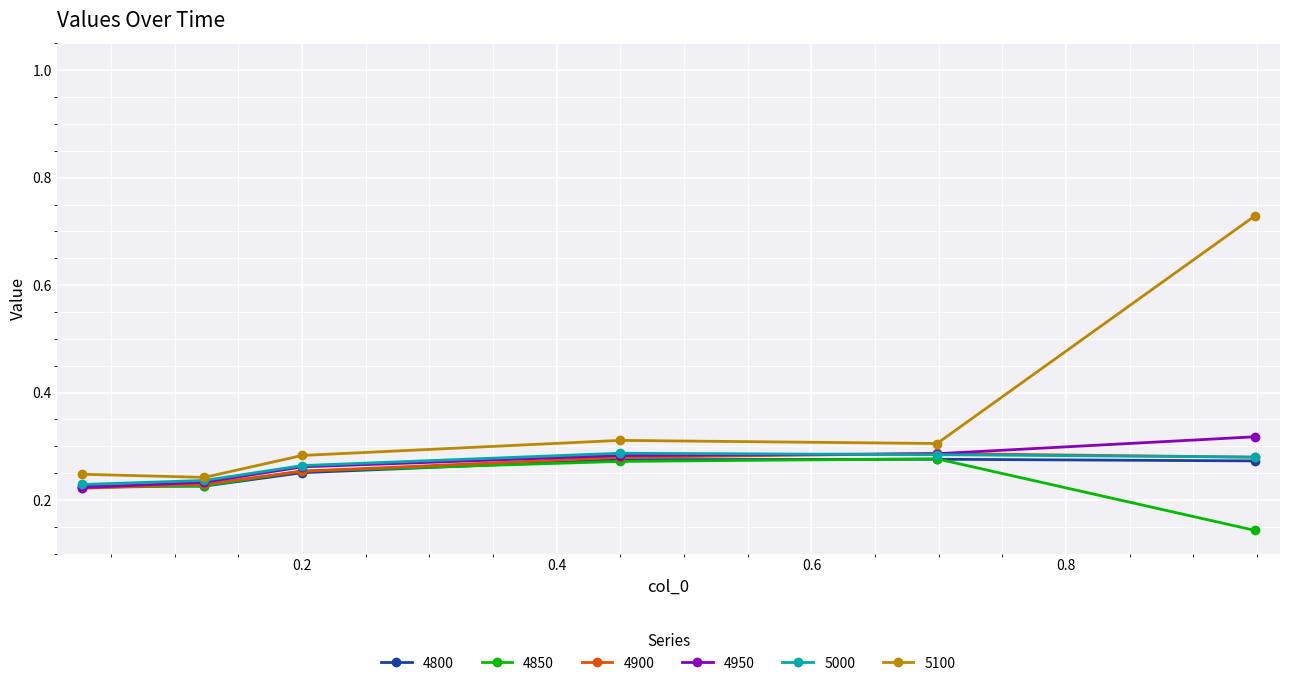

True or false: 4900 has more than 0 interior local peaks.

True